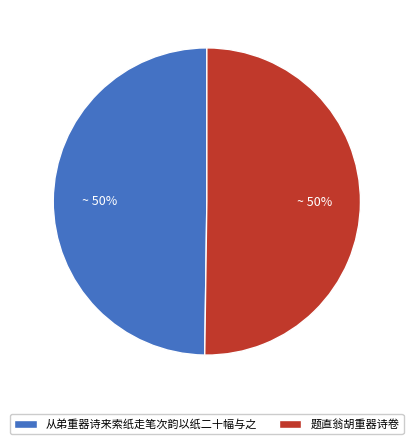

To the nearest percent, what portion does 题直翁胡重器诗卷 represent?

50%